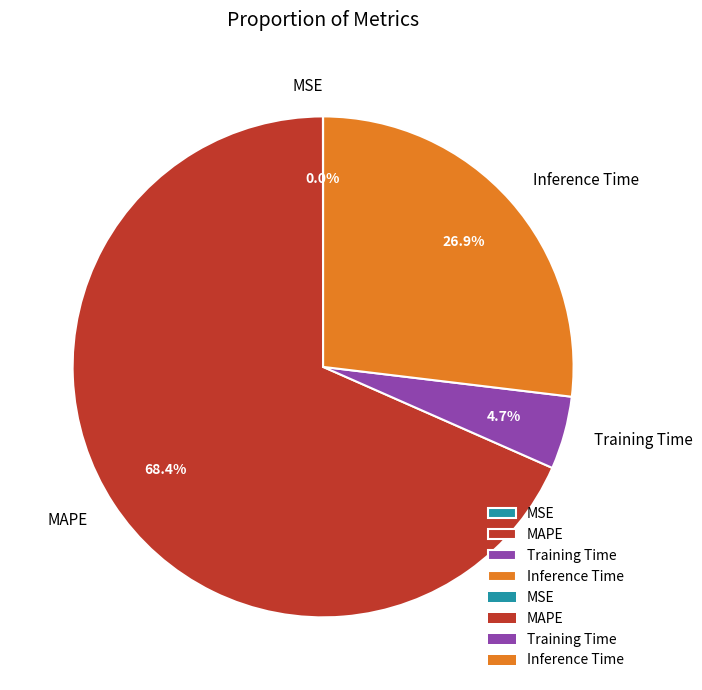

What percentage do MAPE and Training Time together represent?

73.1%